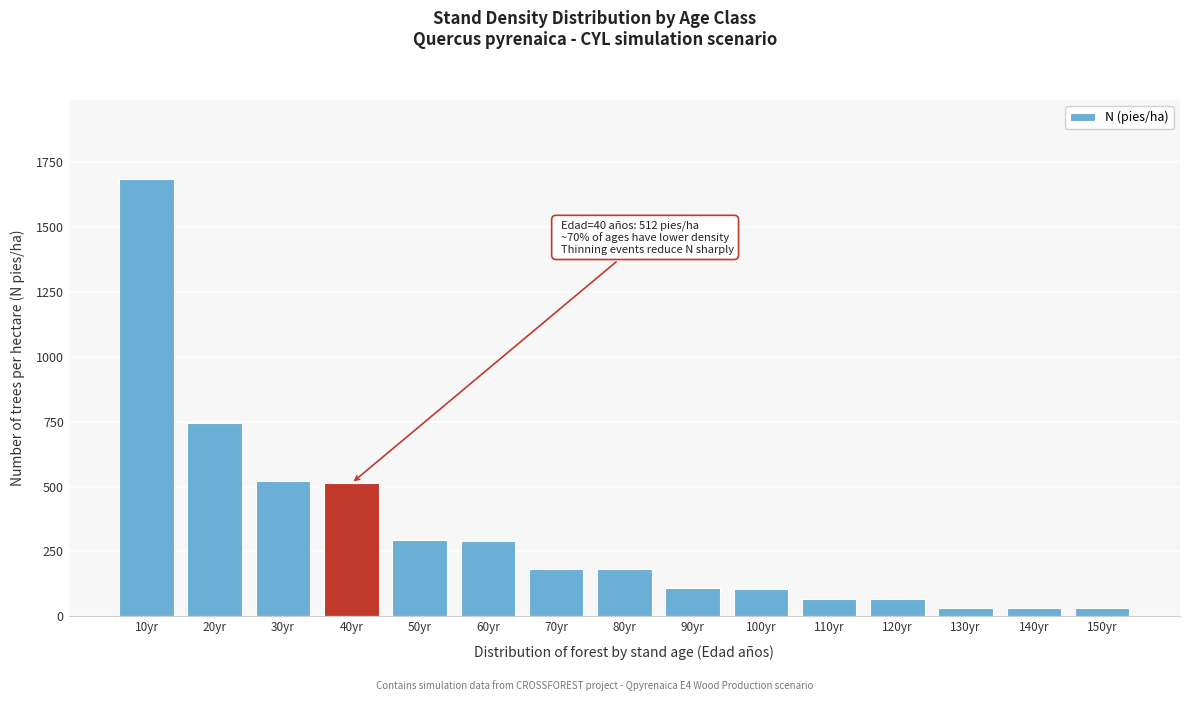

The chart shows a value of 119.9 at 70yr. True or false?

False